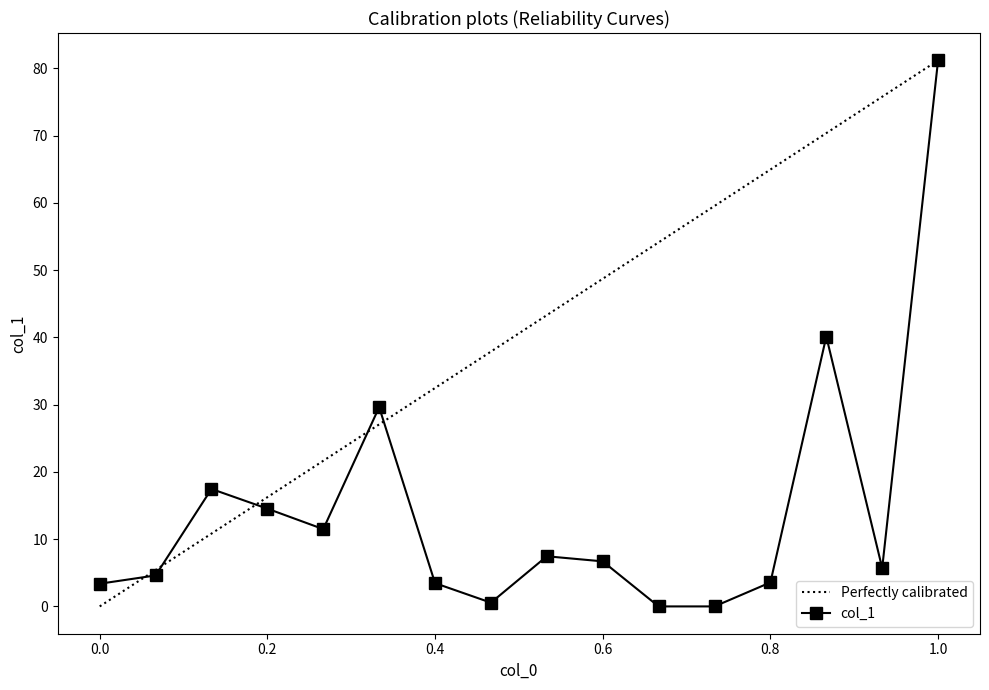

What is the greatest value displayed?

81.2